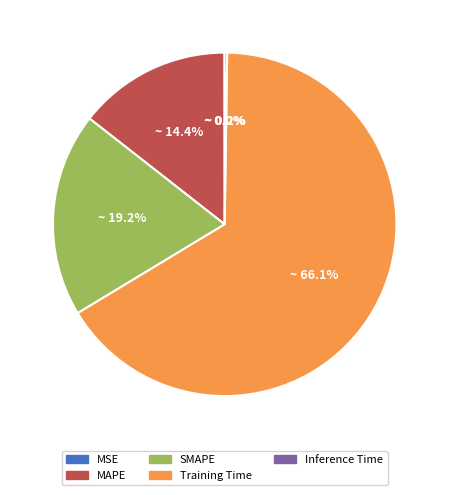

What is the largest slice in the pie chart?

Training Time